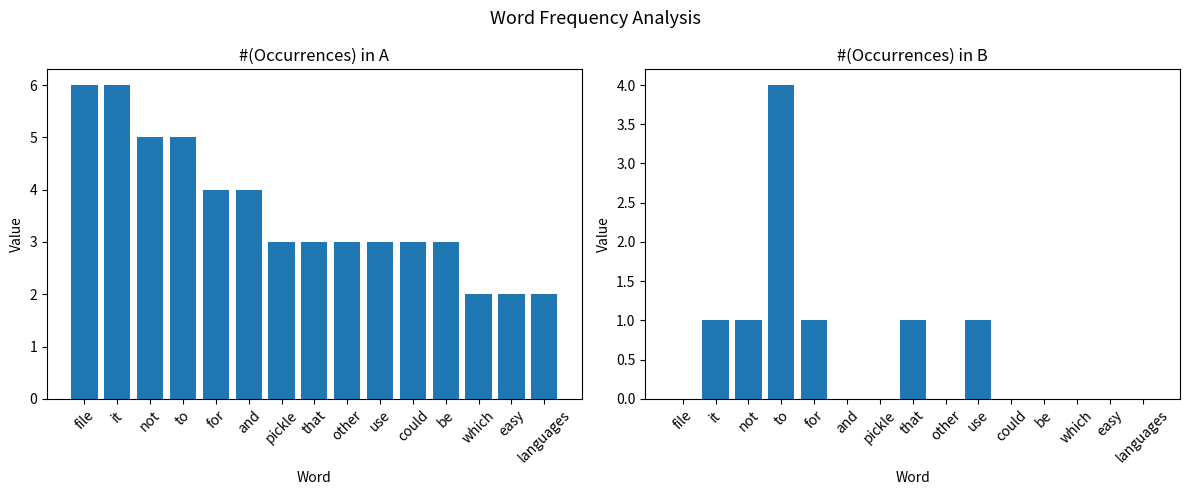

Which has a higher value, and or not?

not